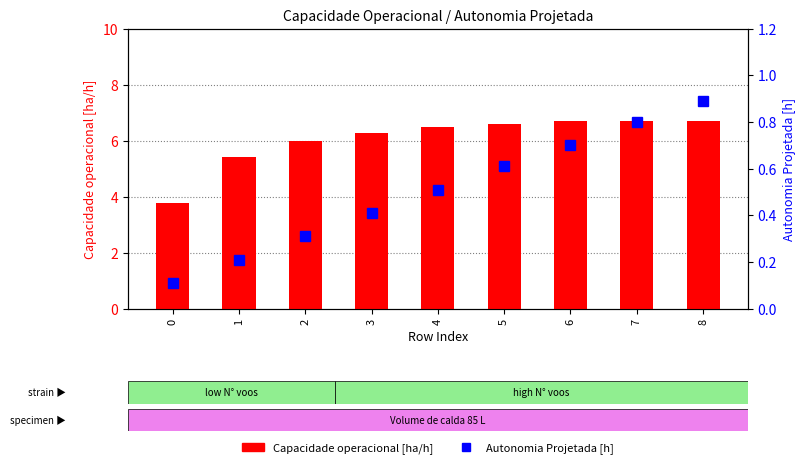

Rank the categories by Autonomia Projetada [h] value from lowest to highest.

0, 1, 2, 3, 4, 5, 6, 7, 8